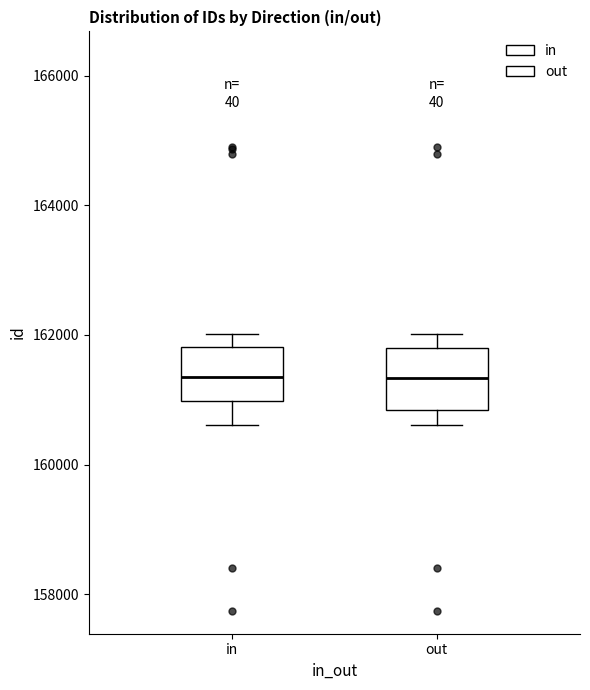

Reading left to right, transcribe this box plot: for each box, give where its median line is, the range the box spans, and where its two whiskers end, as read against the y-axis. The values are not printed on the chart, so give them approximately, as read against the axis.

in: median 161400, box 161000 to 161800, whiskers 160600 to 162000
out: median 161400, box 160800 to 161800, whiskers 160600 to 162000